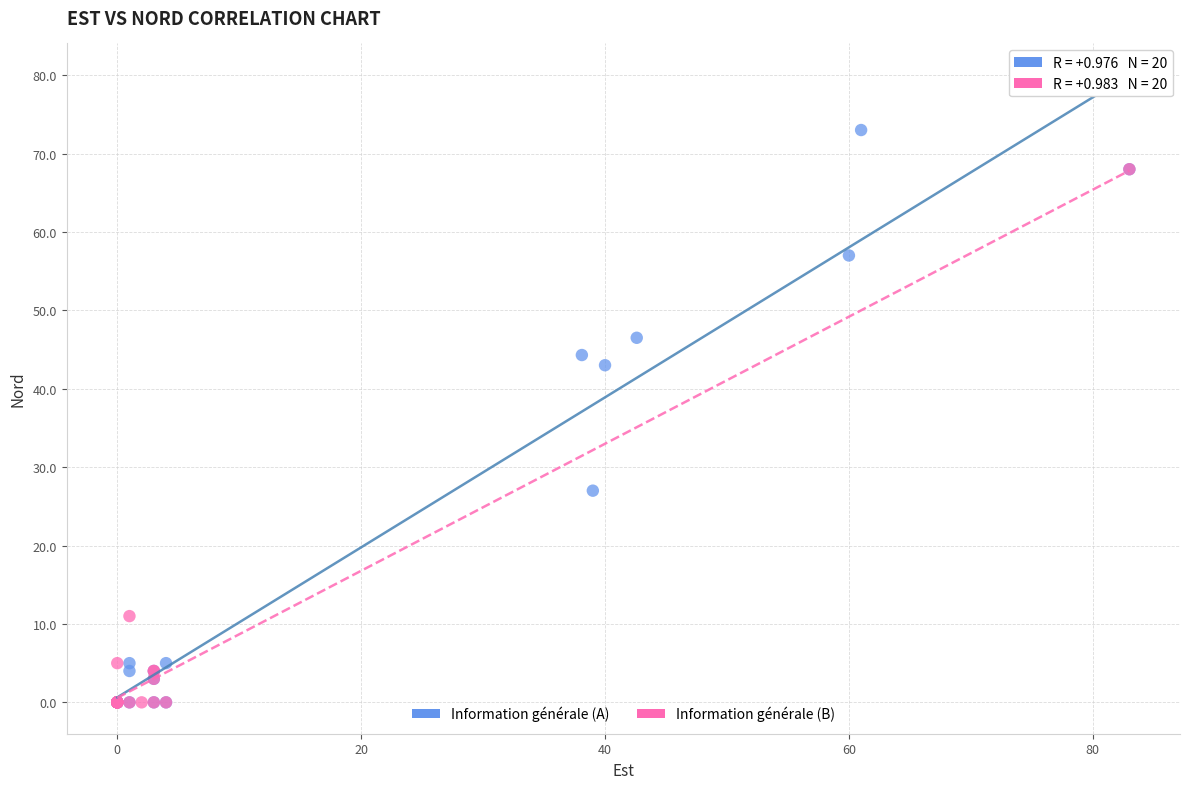

Which series reaches the maximum Y coordinate?

Information générale (A)